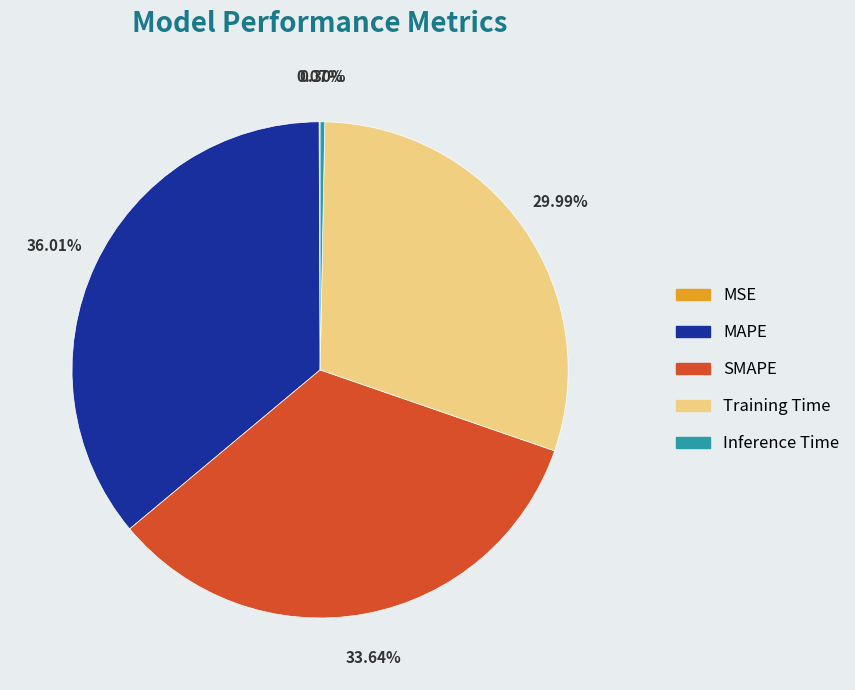

The Inference Time slice represents 0% of the pie. True or false?

True